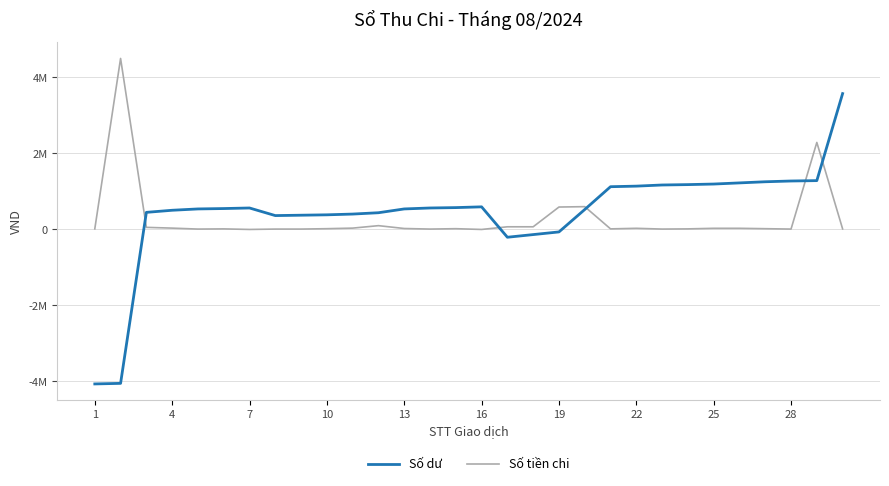

What are all the series names shown in the legend?

Số dư, Số tiền chi